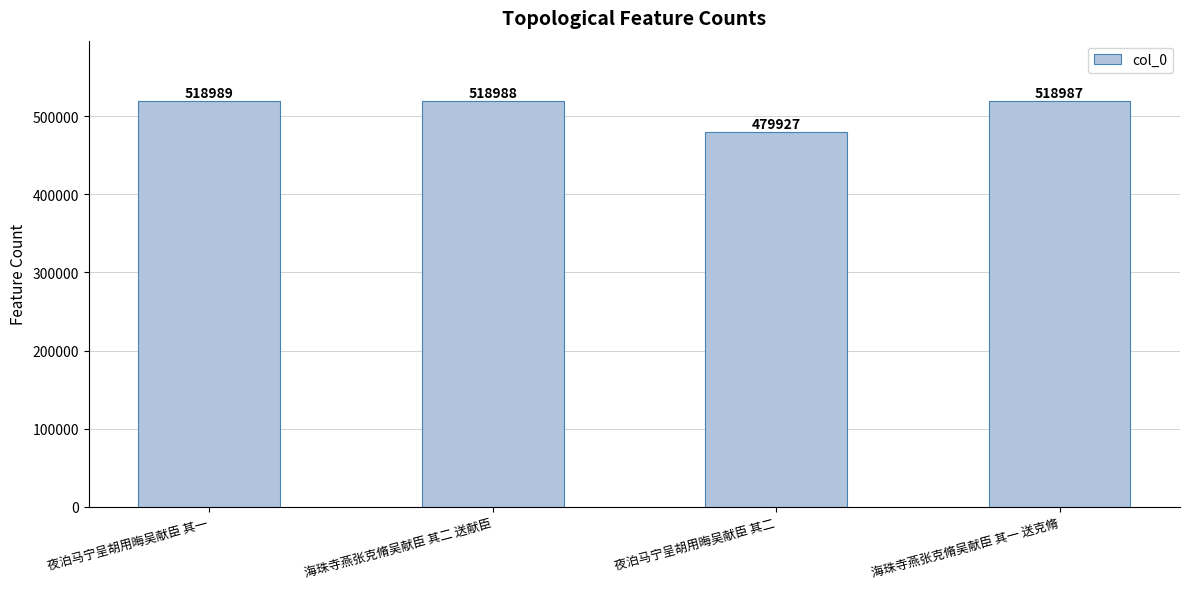

Rank the categories by value from highest to lowest.

夜泊马宁呈胡用晦吴献臣 其一, 海珠寺燕张克脩吴献臣 其二 送献臣, 海珠寺燕张克脩吴献臣 其一 送克脩, 夜泊马宁呈胡用晦吴献臣 其二